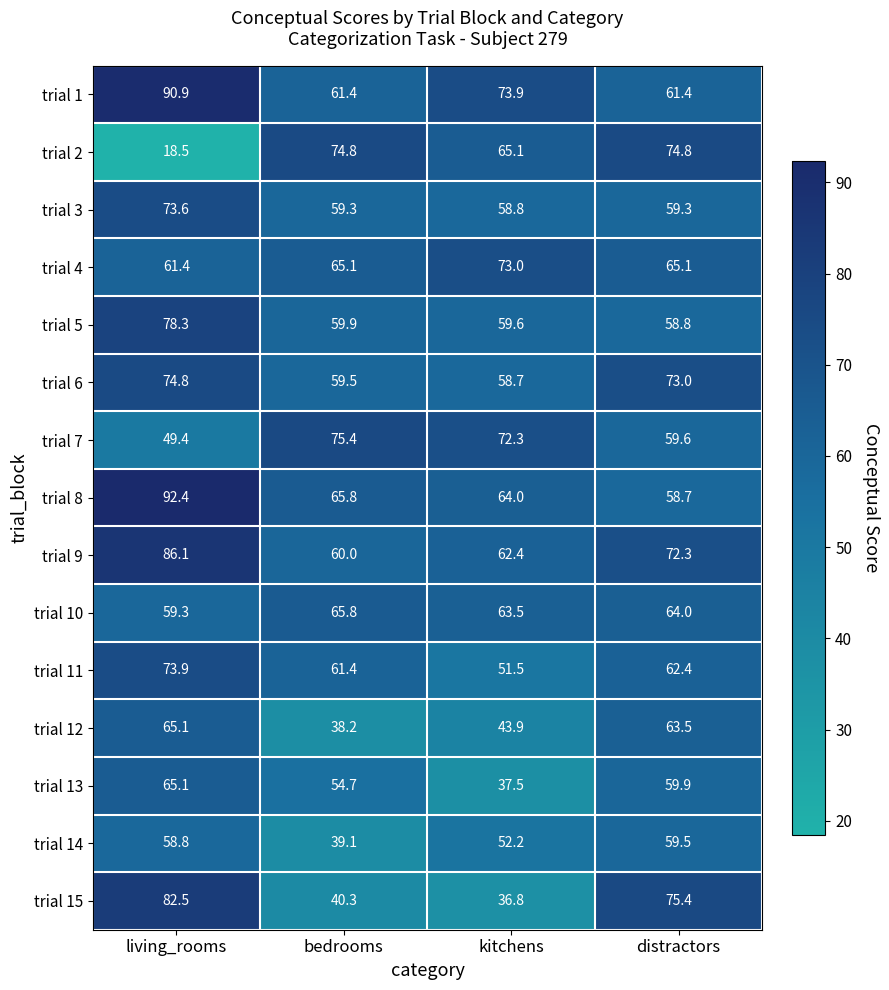

What is the total value across all series at living_rooms?

1030.1